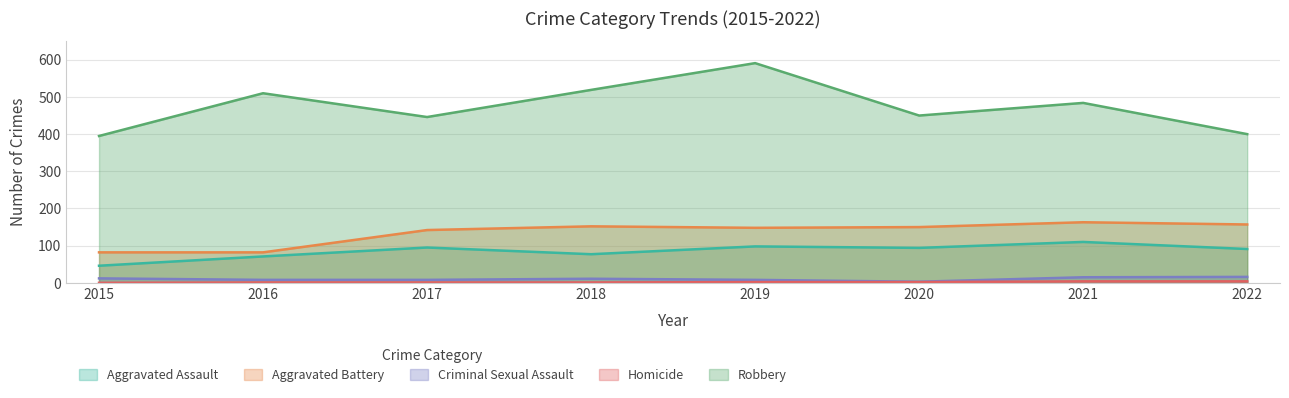

Does the chart display data point markers on the line(s)?

No